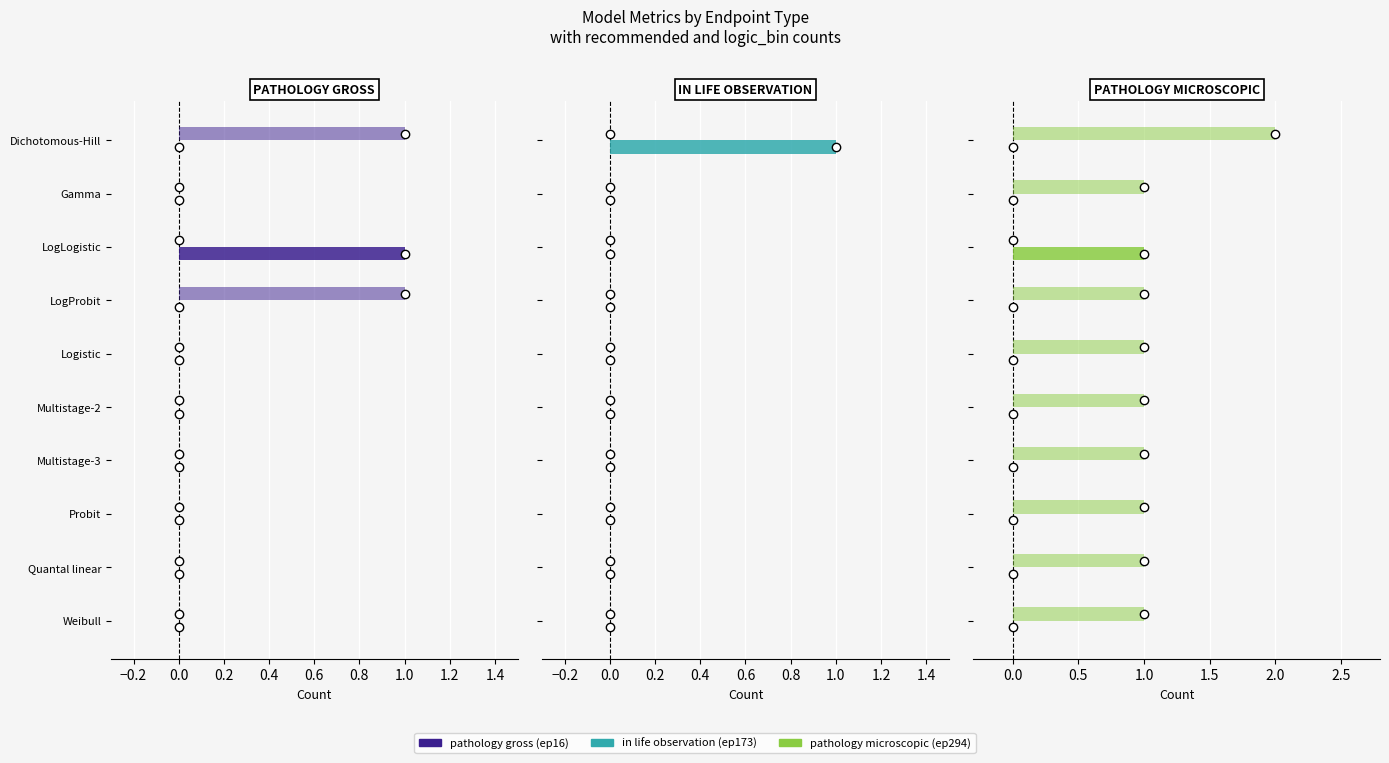

Is it true that logic_bin equals 2 at LogProbit?

False